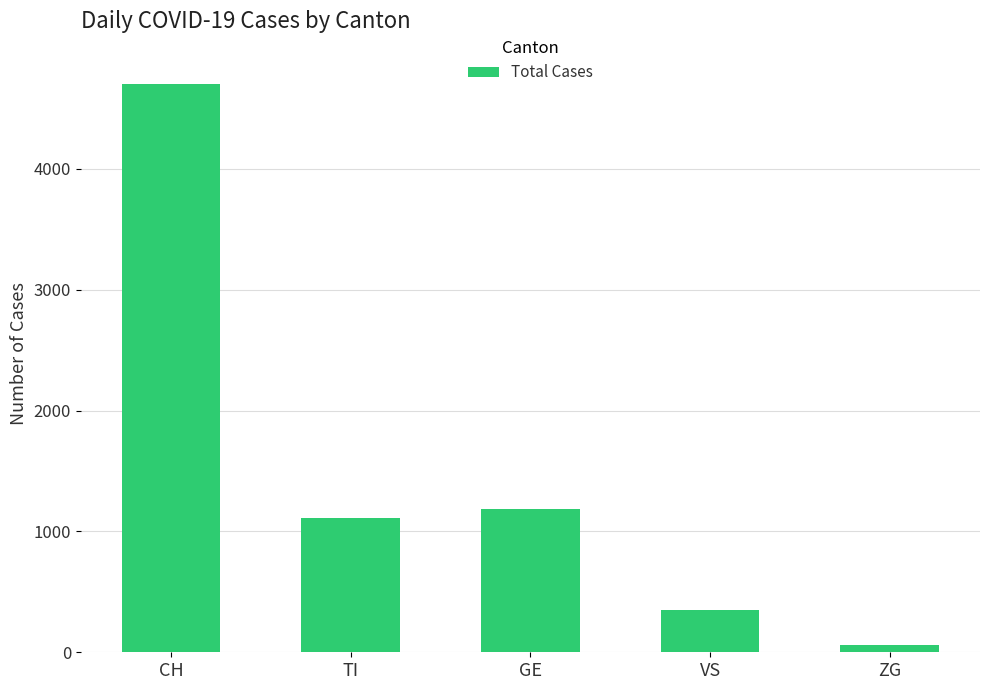

What is the sum of all values?

7407